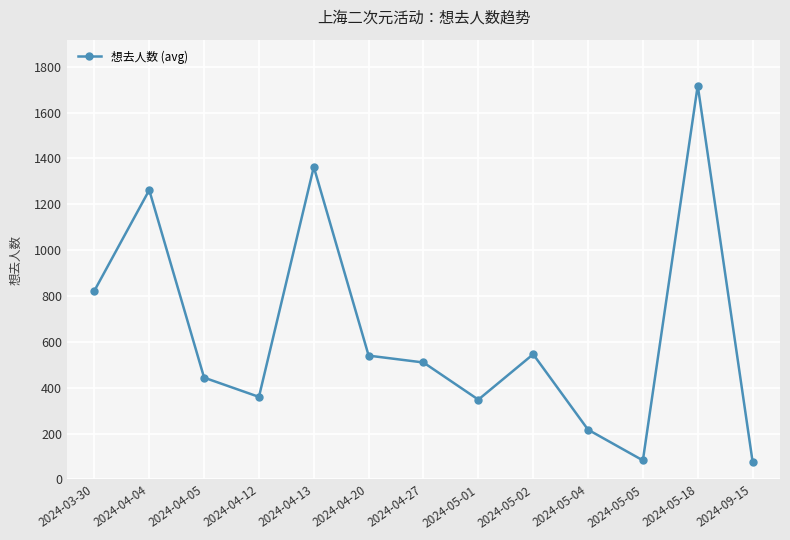

At which category does the data reach its first local valley?

2024-04-12